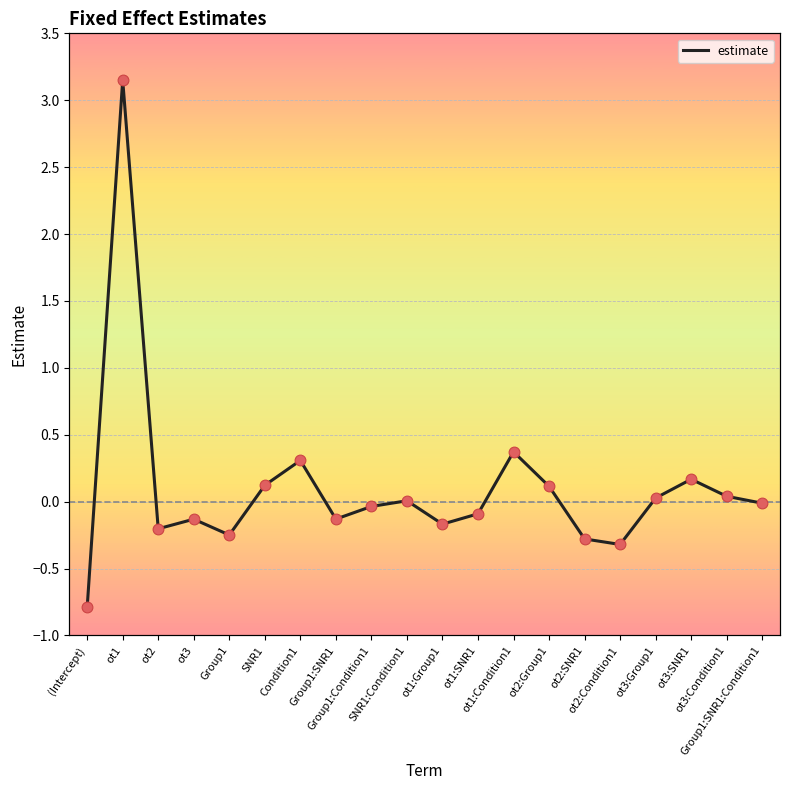

Between ot2:Condition1 and SNR1, which is larger?

SNR1